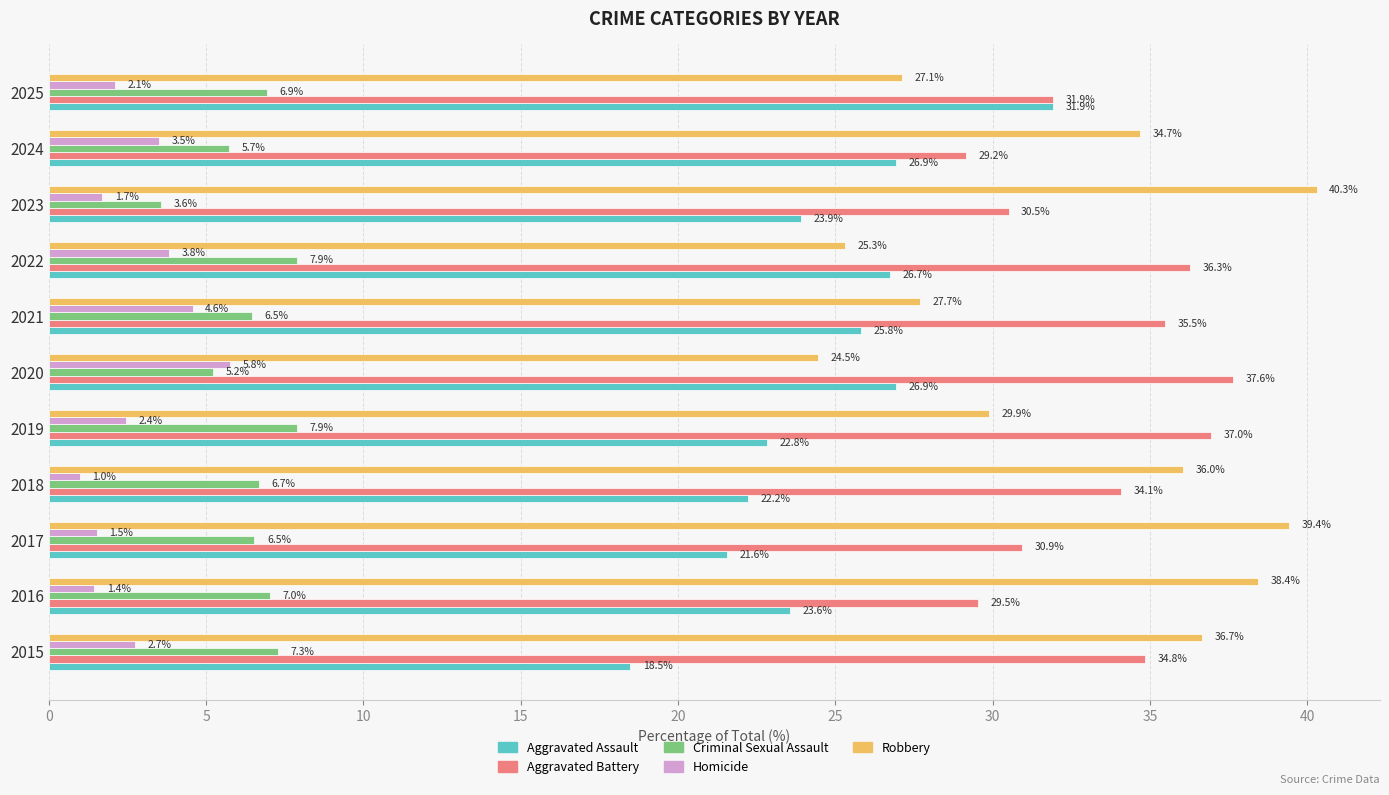

Rank the series at 2017 from highest to lowest value.

Robbery, Aggravated Battery, Aggravated Assault, Criminal Sexual Assault, Homicide